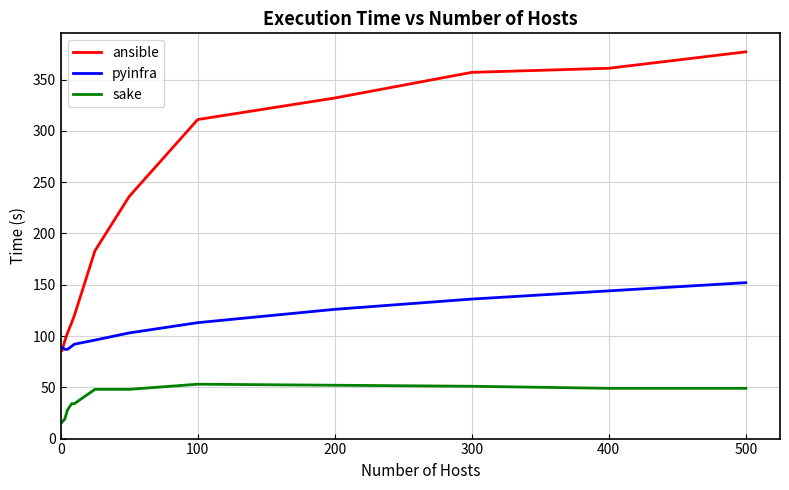

How many values in the ansible series are below 236?

6